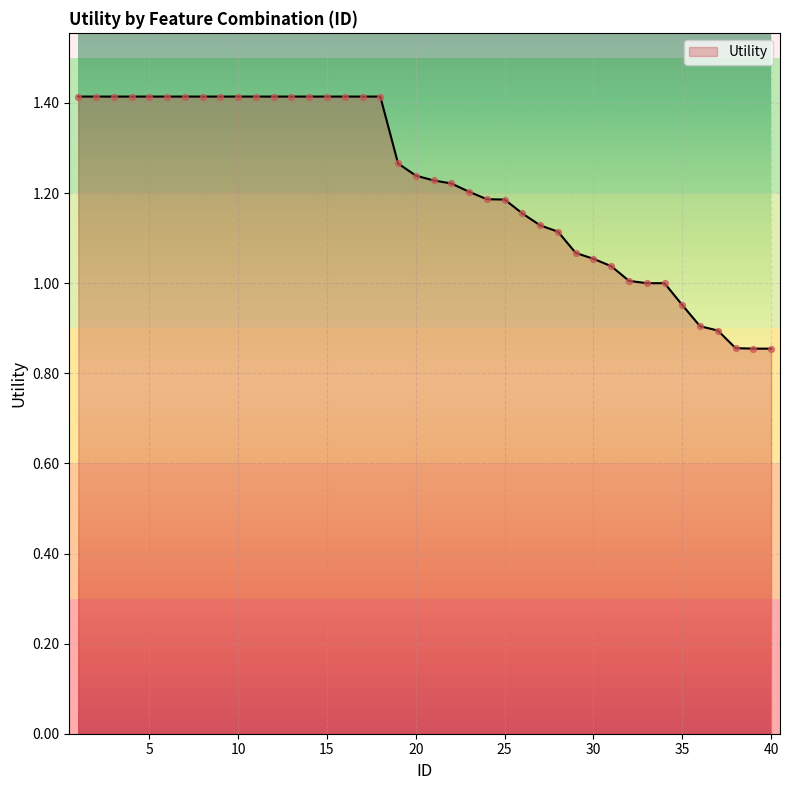

What is the greatest value displayed?

1.4